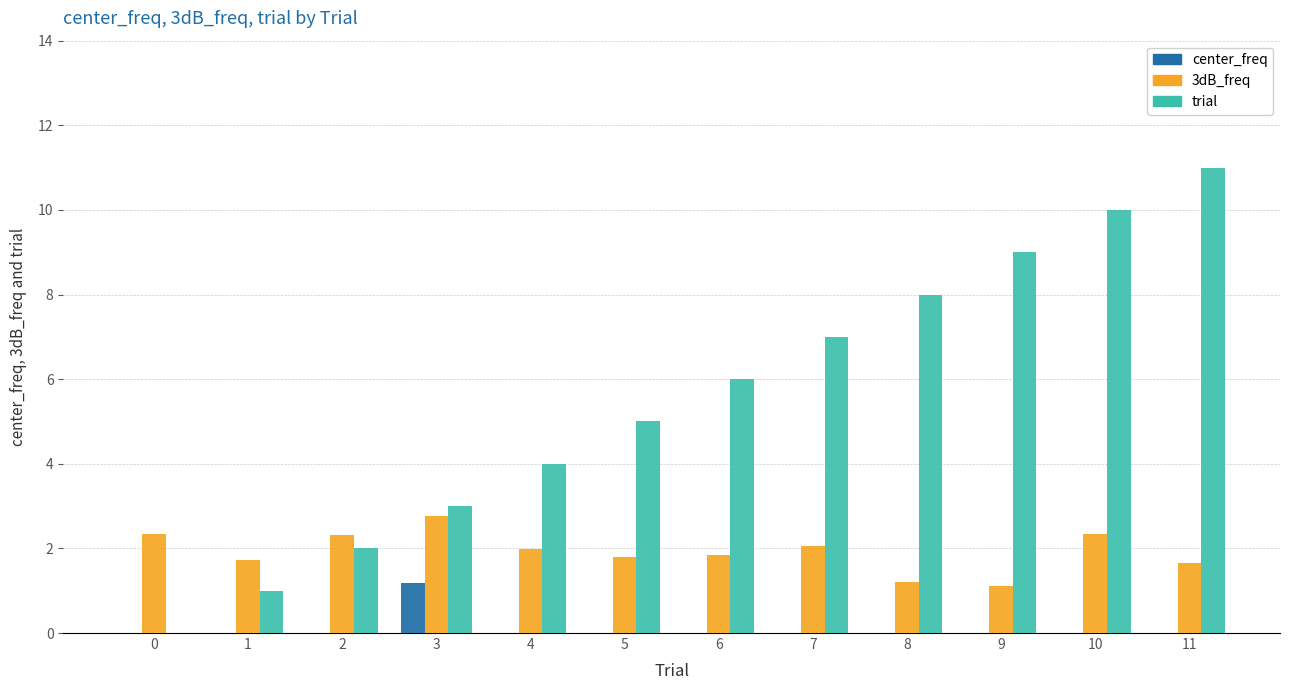

Which series changed the most between 0 and 9?

trial